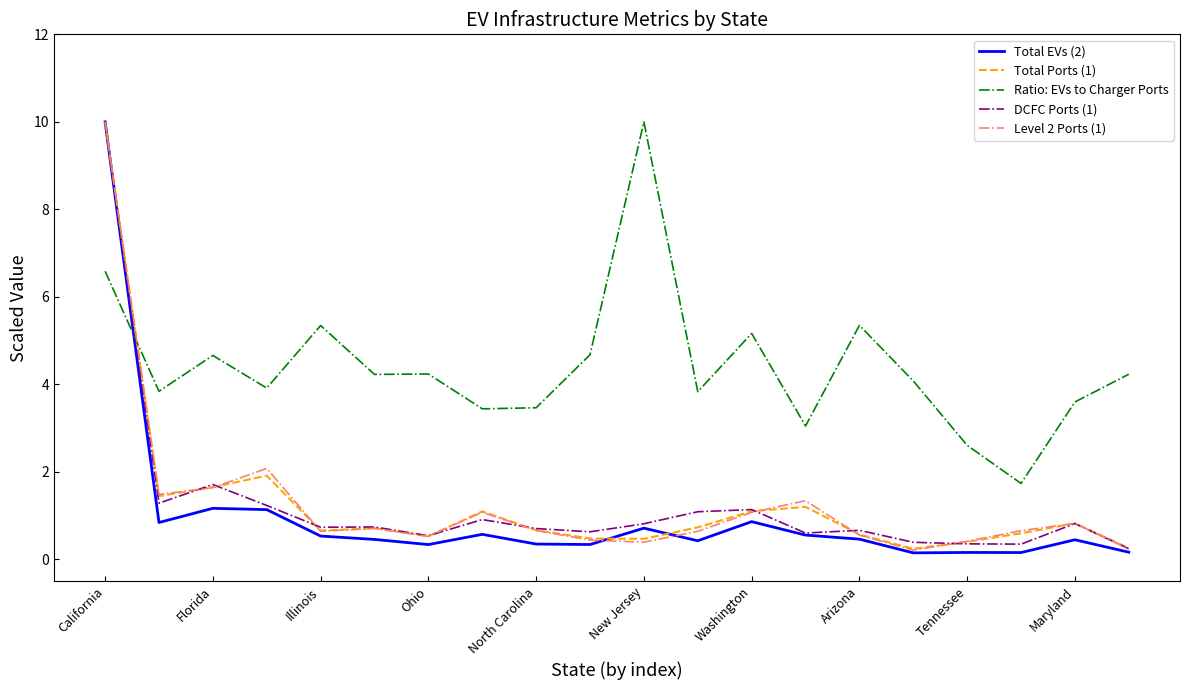

Which series has the largest total across all categories?

Ratio: EVs to Charger Ports